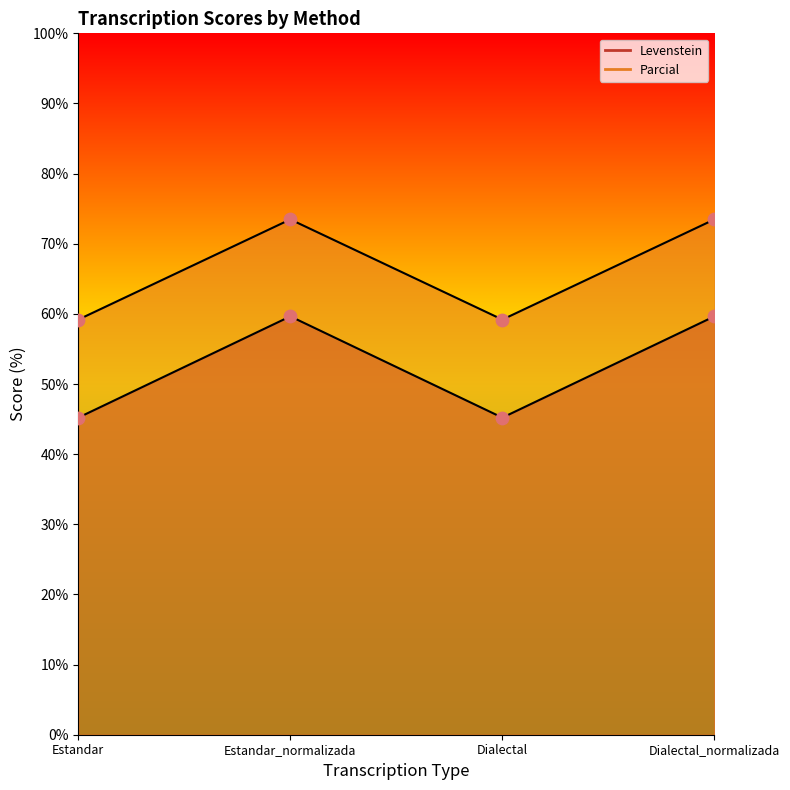

What is the total value across all series at Dialectal?

104.4